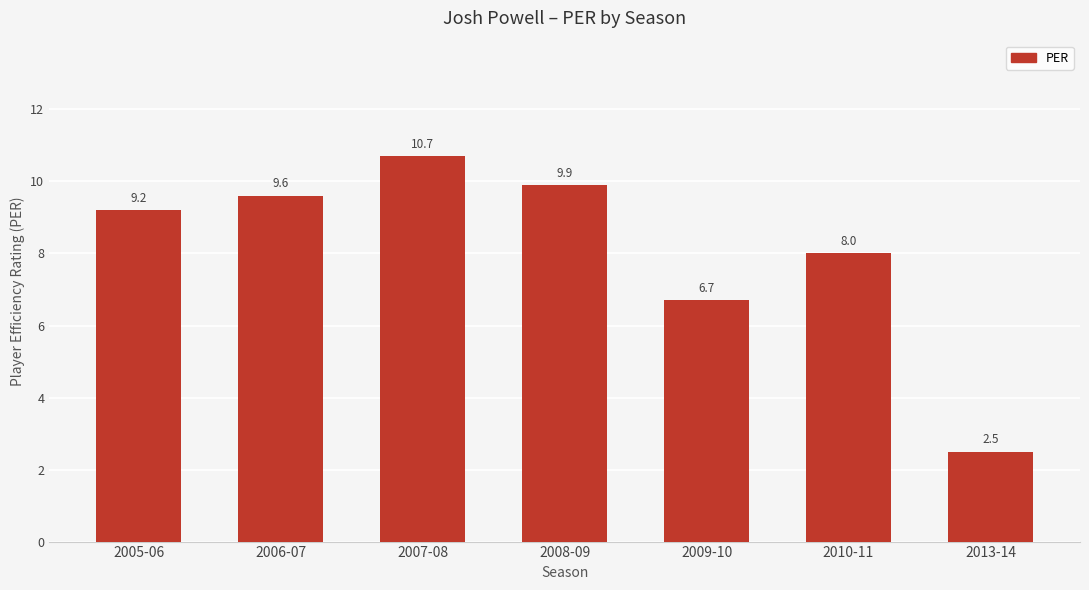

Does the chart contain any negative values?

No